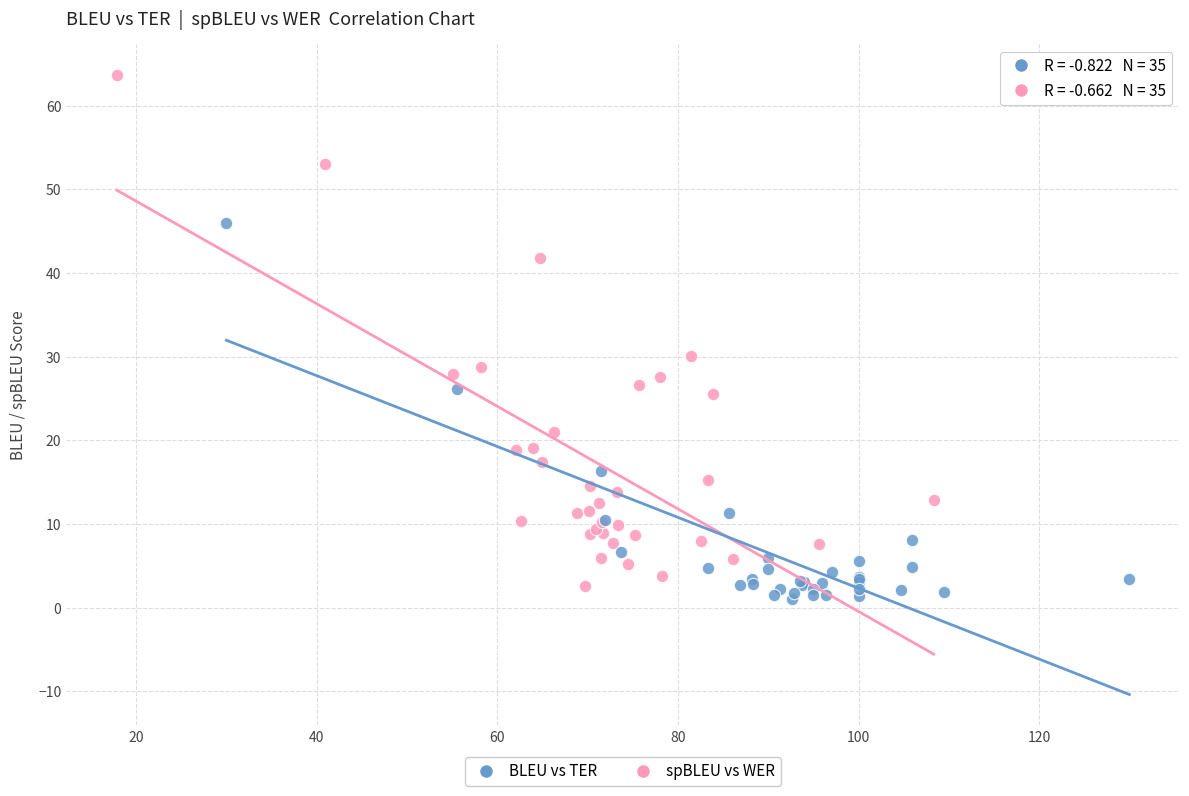

What are all the series names shown in the legend?

BLEU vs TER, spBLEU vs WER